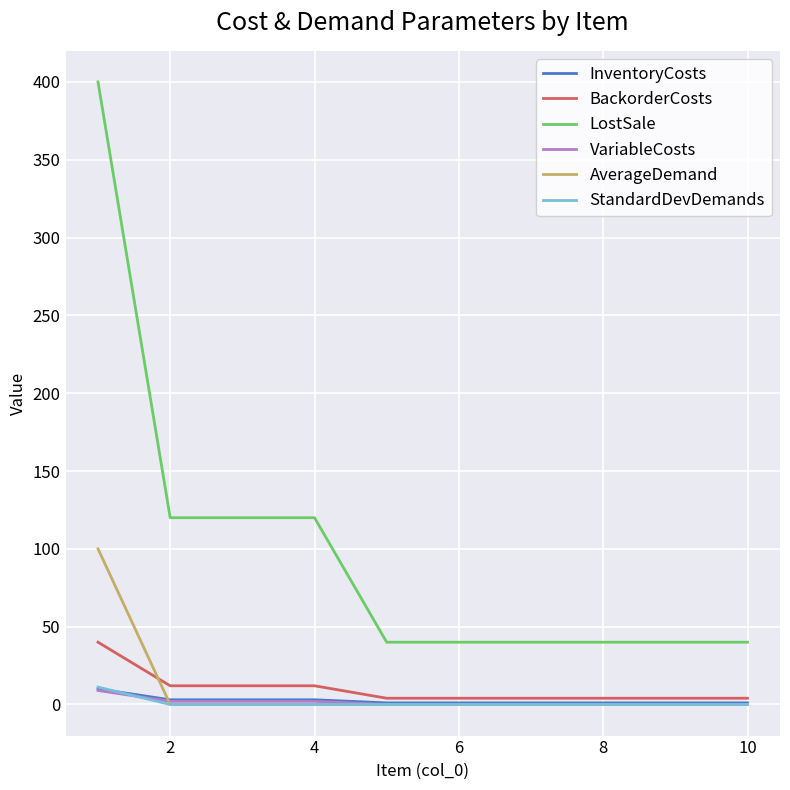

What is the average value of the LostSale series?

100.0